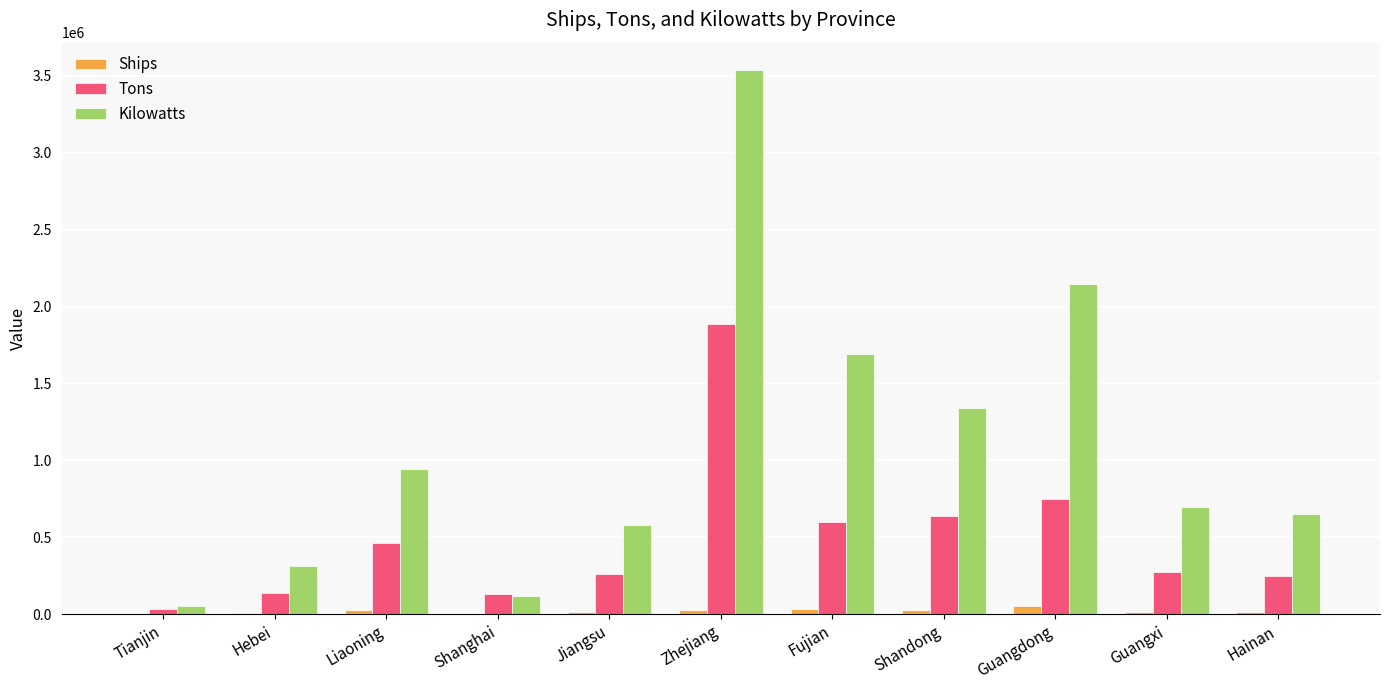

What is the average value of the Ships series?

19992